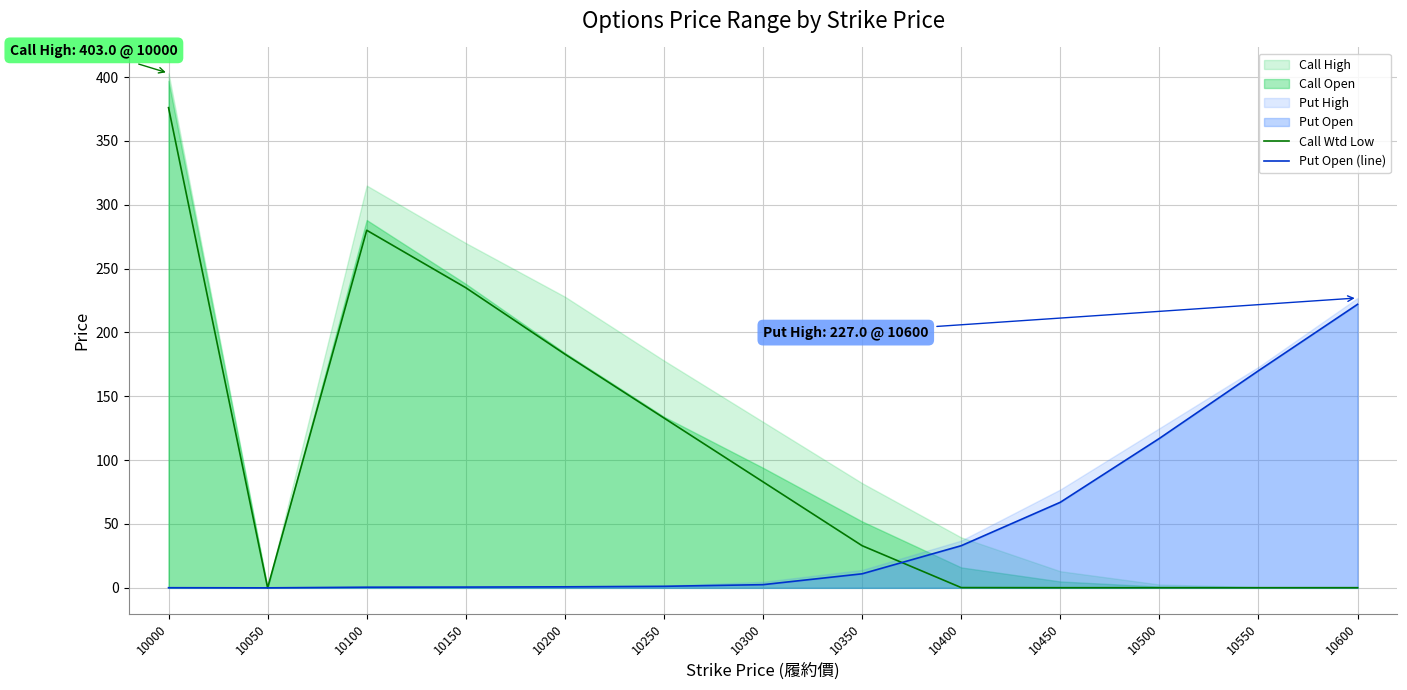

Where is Put Open (line) nearest to the value 111?

10500